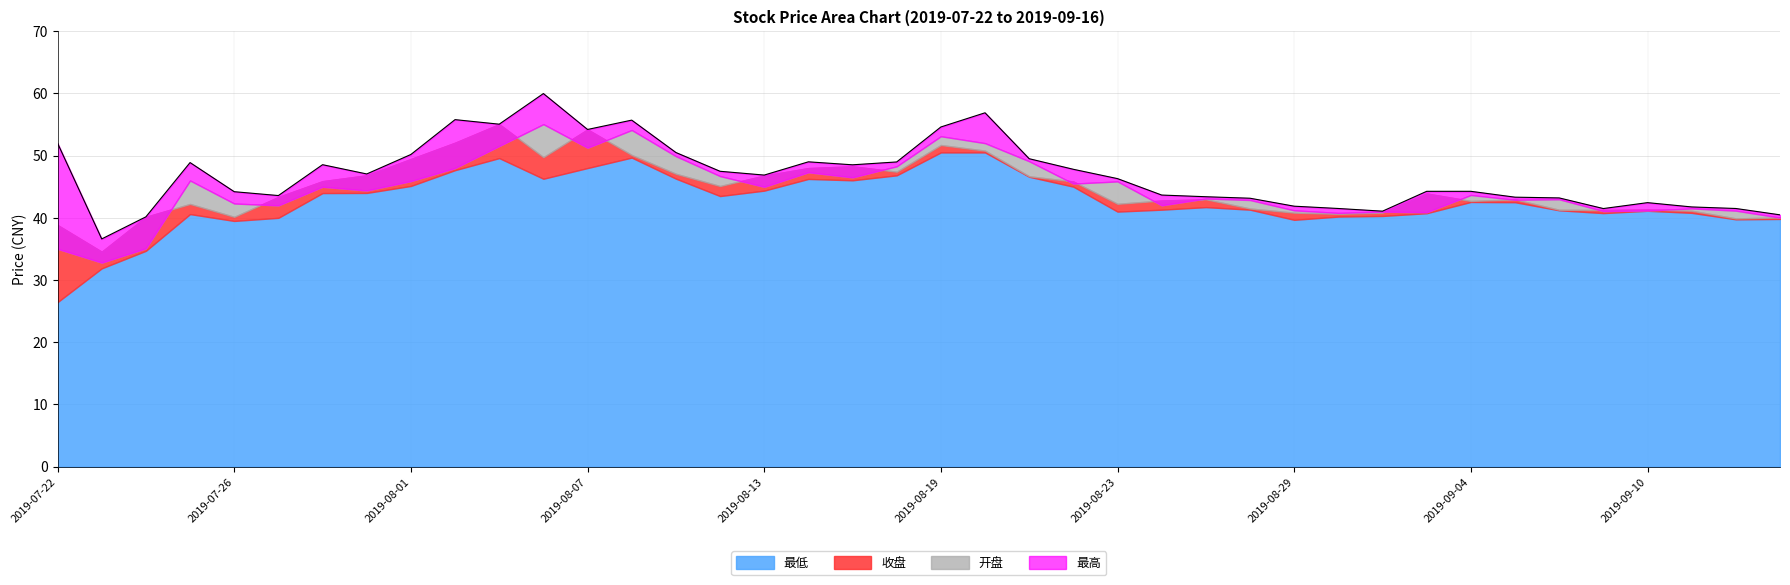

Where is 开盘 nearest to the value 43?

2019-09-06